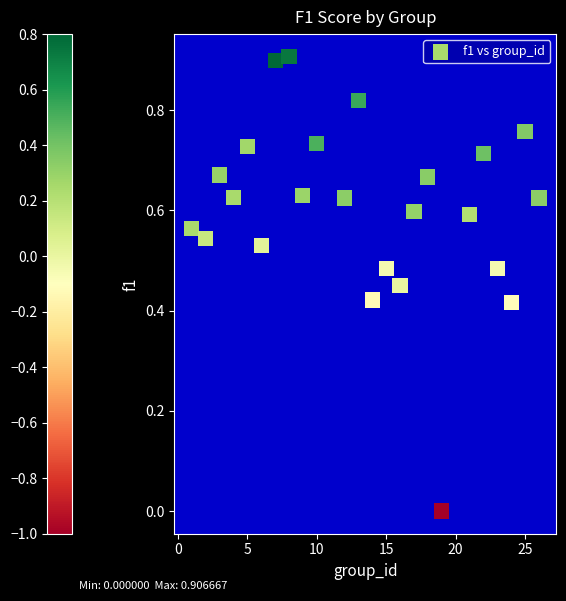

What is the range of Y values (max minus min)?

0.9